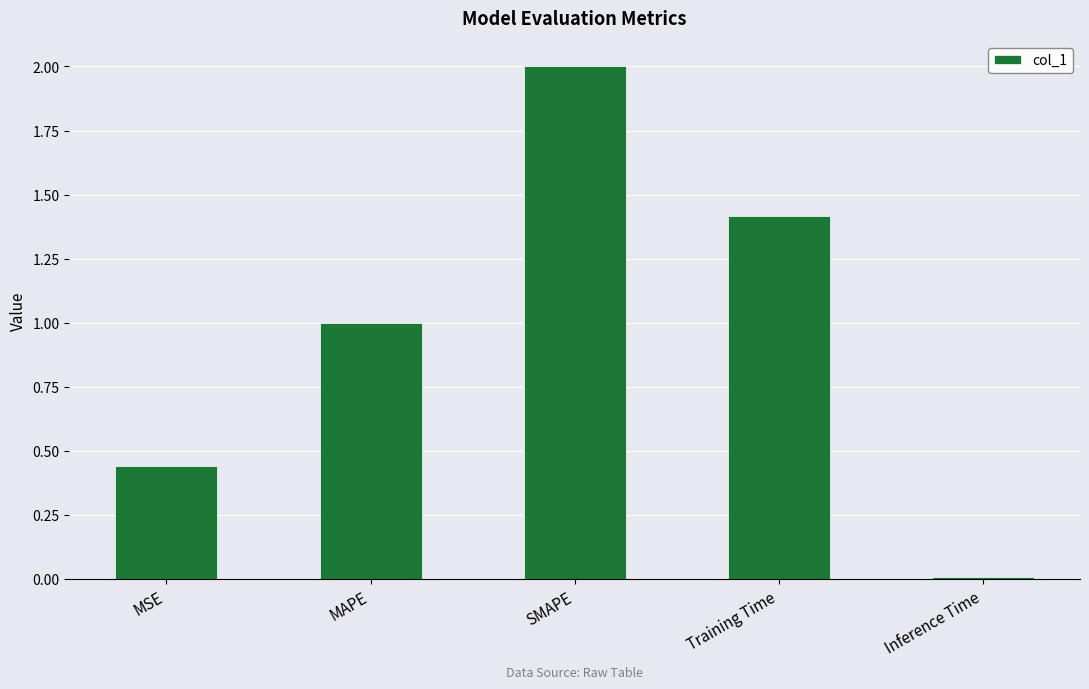

What is the label of the 2nd bar from the left?

MAPE